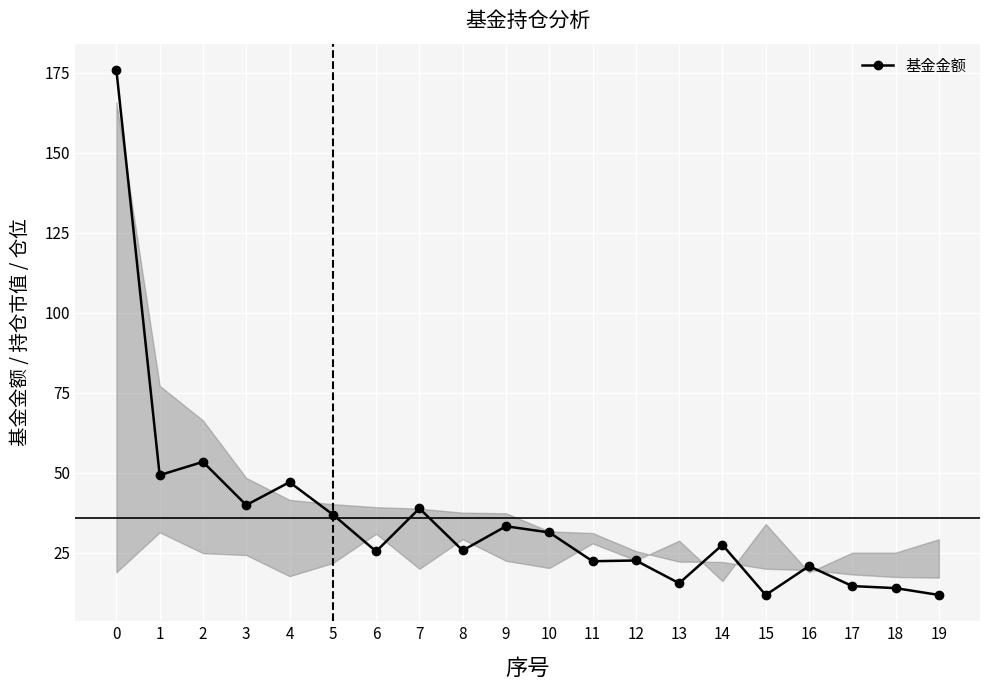

True or false: the data shows 25.7 at 8.

True